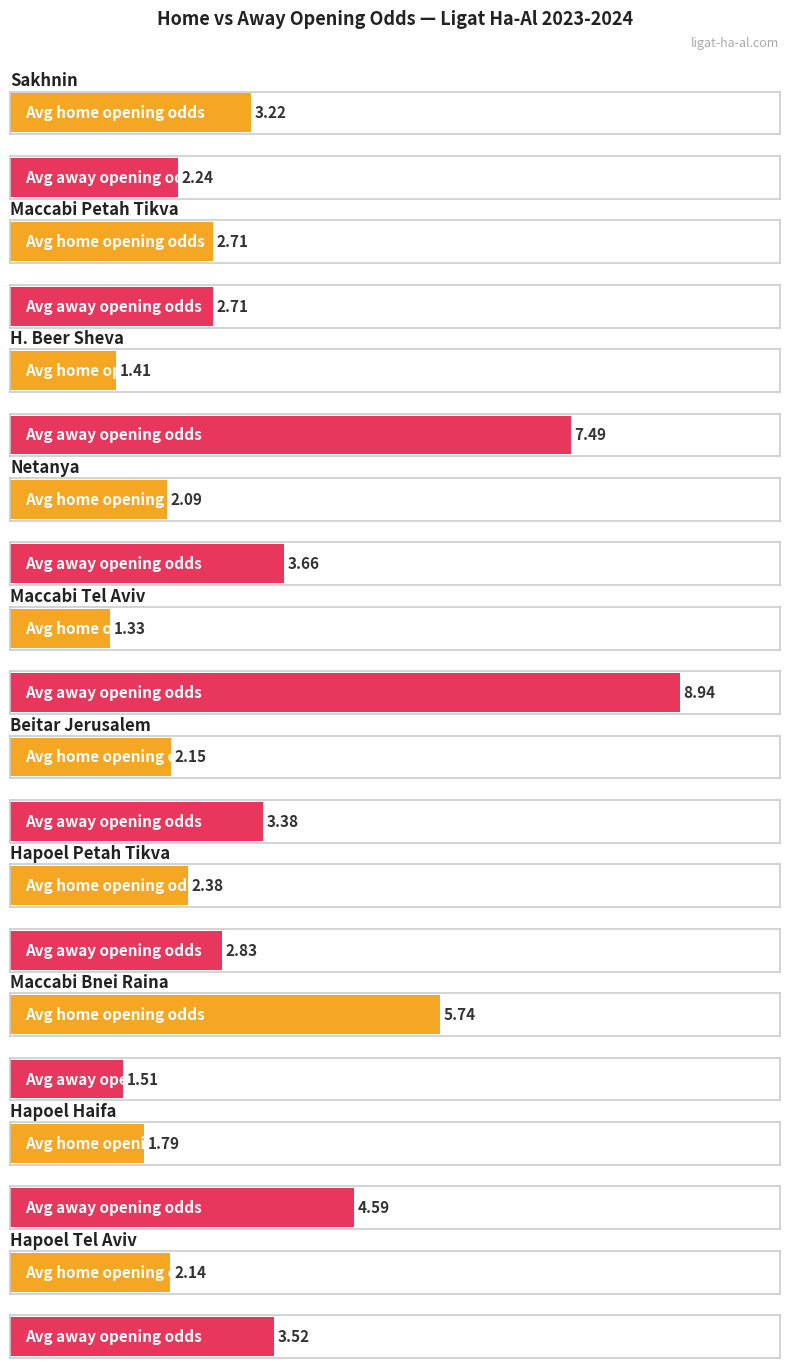

True or false: Maximum utilization has a value of 1.1 at Sakhnin(3).

False